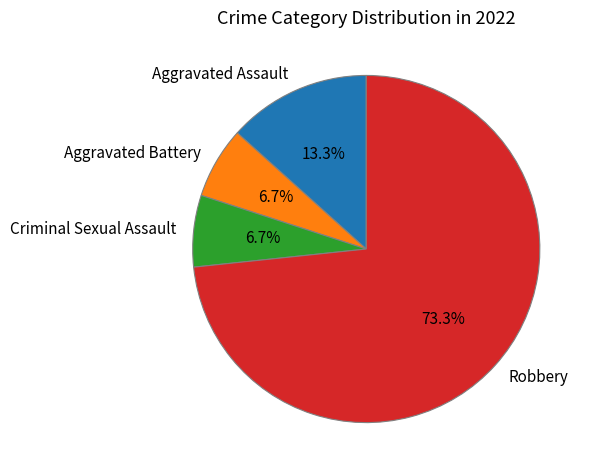

Is the sum of Robbery and Aggravated Battery greater than half?

Yes